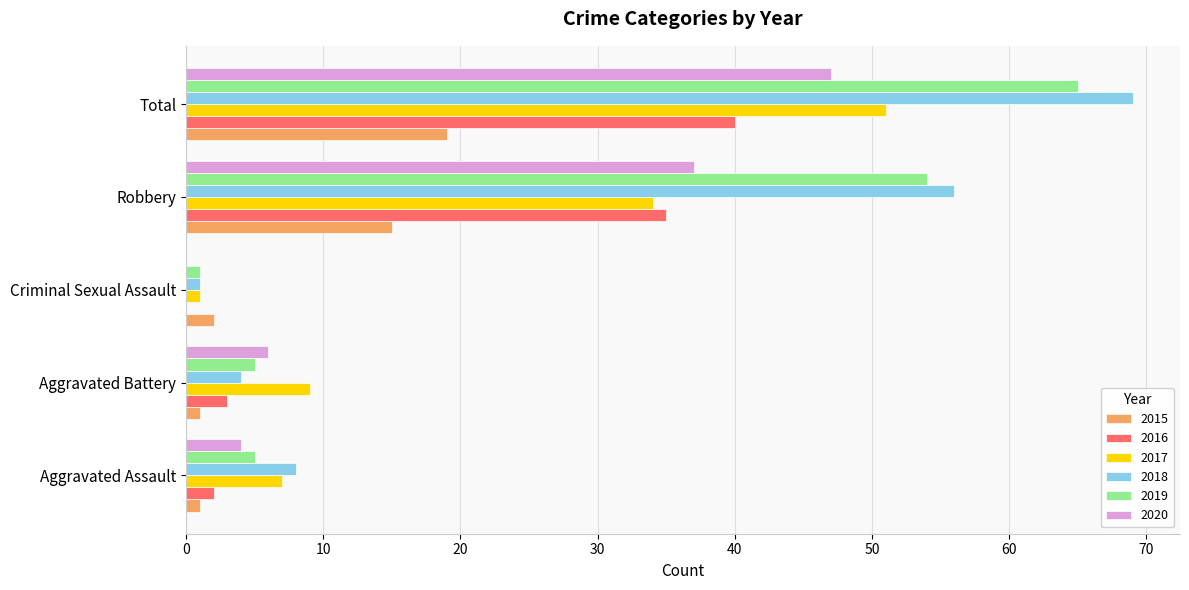

What is the maximum value shown in the chart?

69